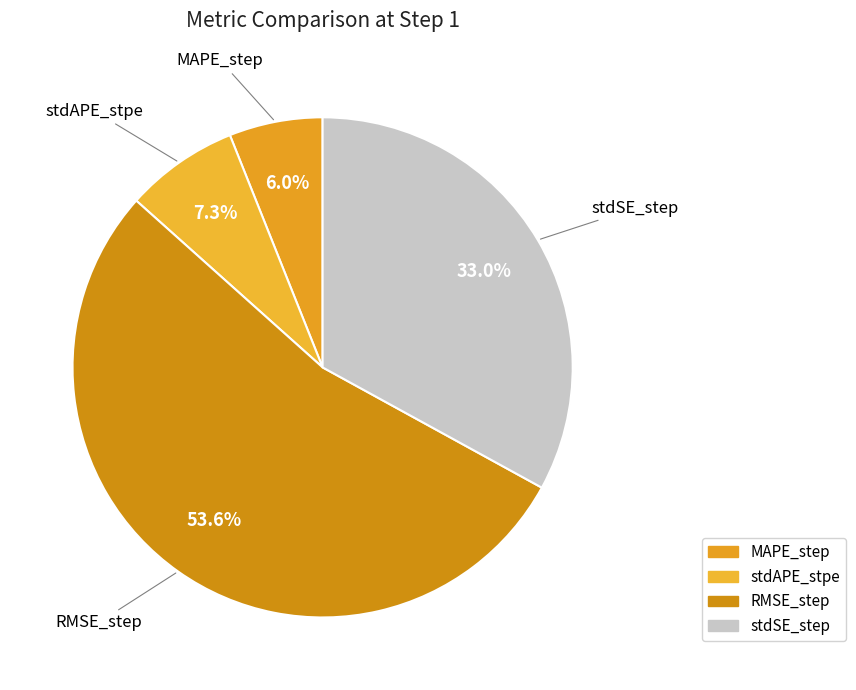

What percentage is the MAPE_step slice, to the nearest percent?

6%